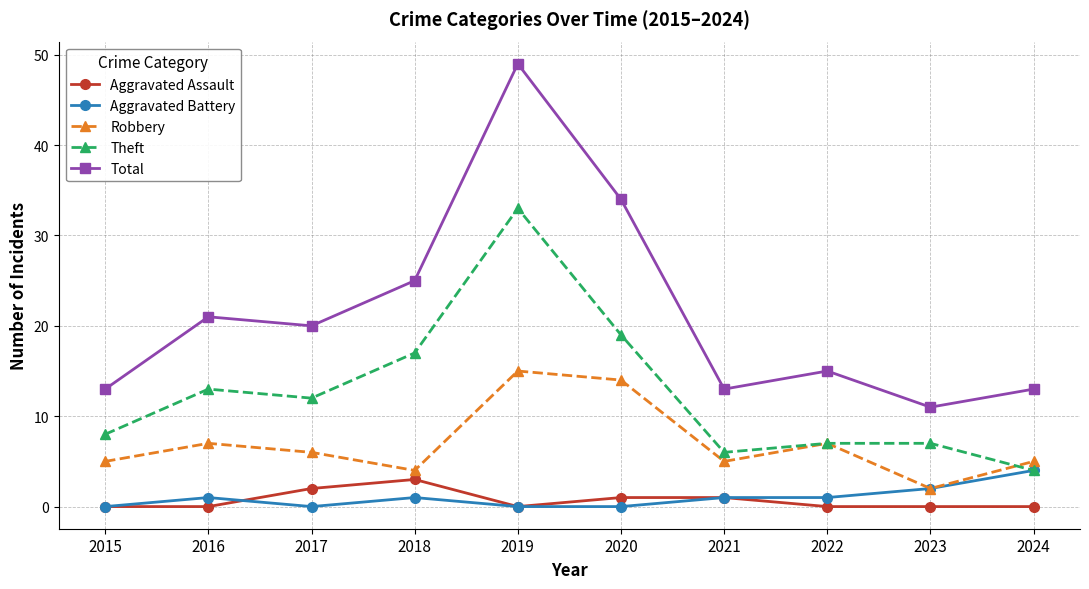

True or false: Total and Aggravated Assault intersect in this chart.

False